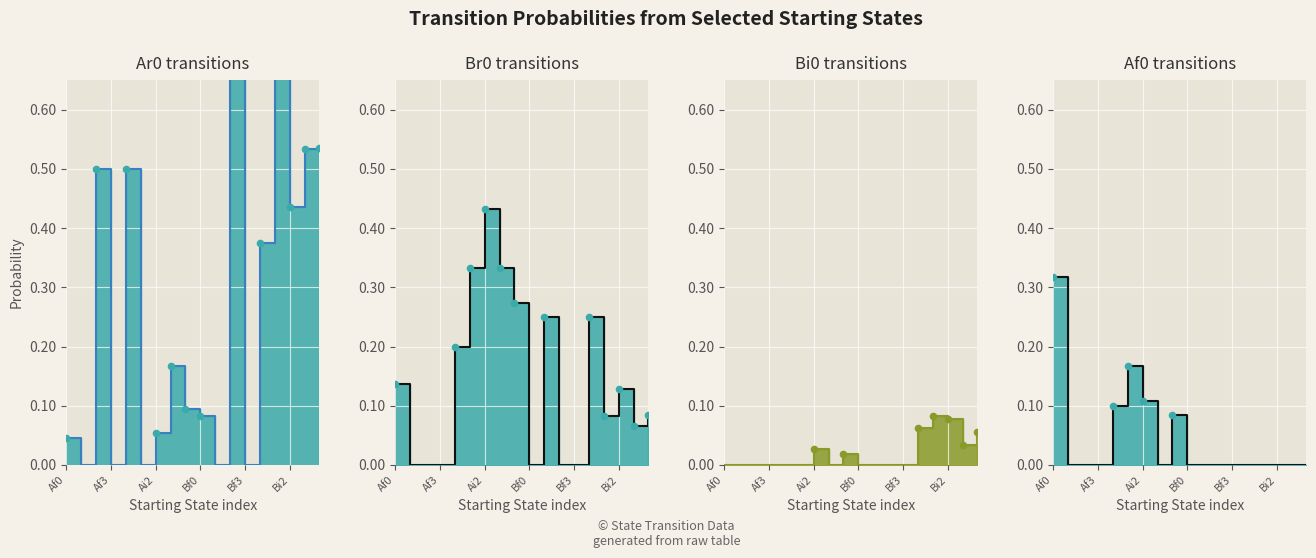

At which category is the sum across all series the highest?

Bf2